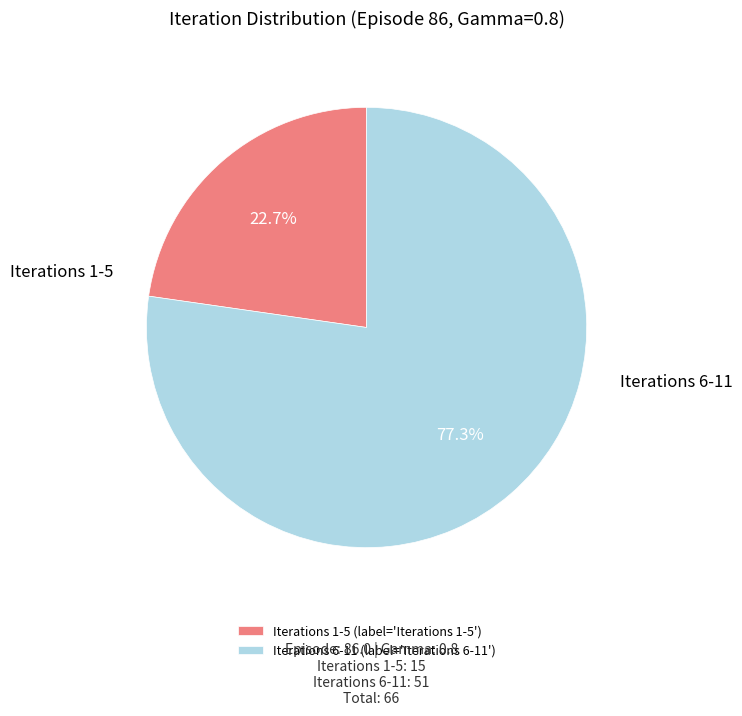

Is there a majority slice in this chart?

Yes